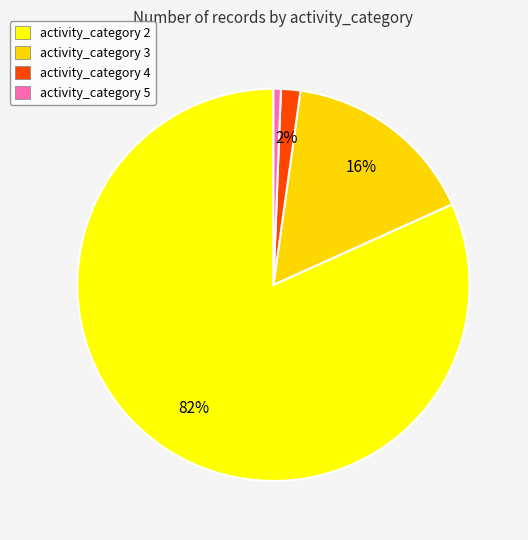

How many segments does this pie chart have?

4